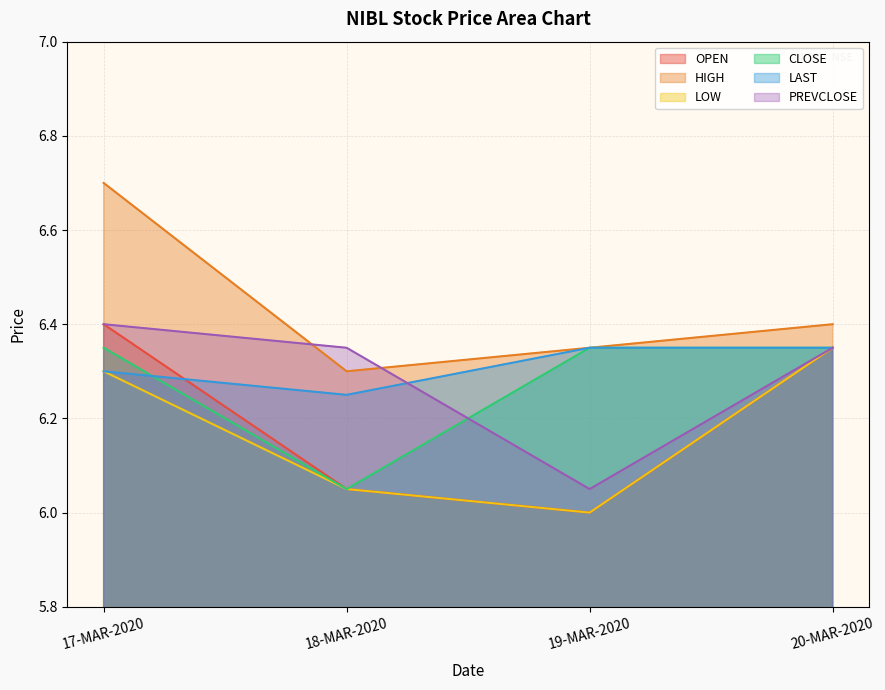

What is the sum of all OPEN values?

24.8